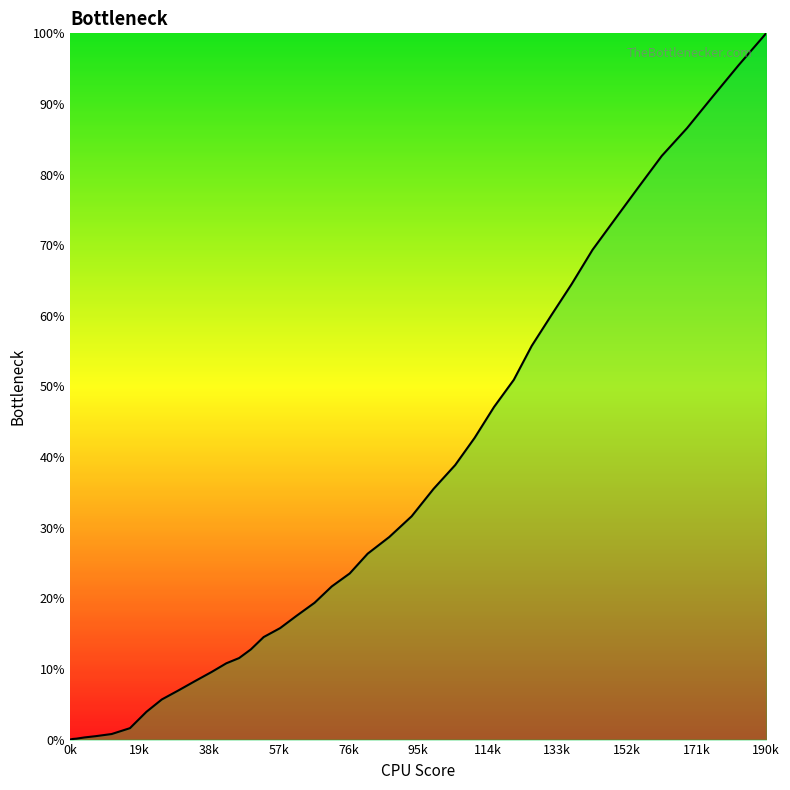

Does the chart display data point markers on the line(s)?

No